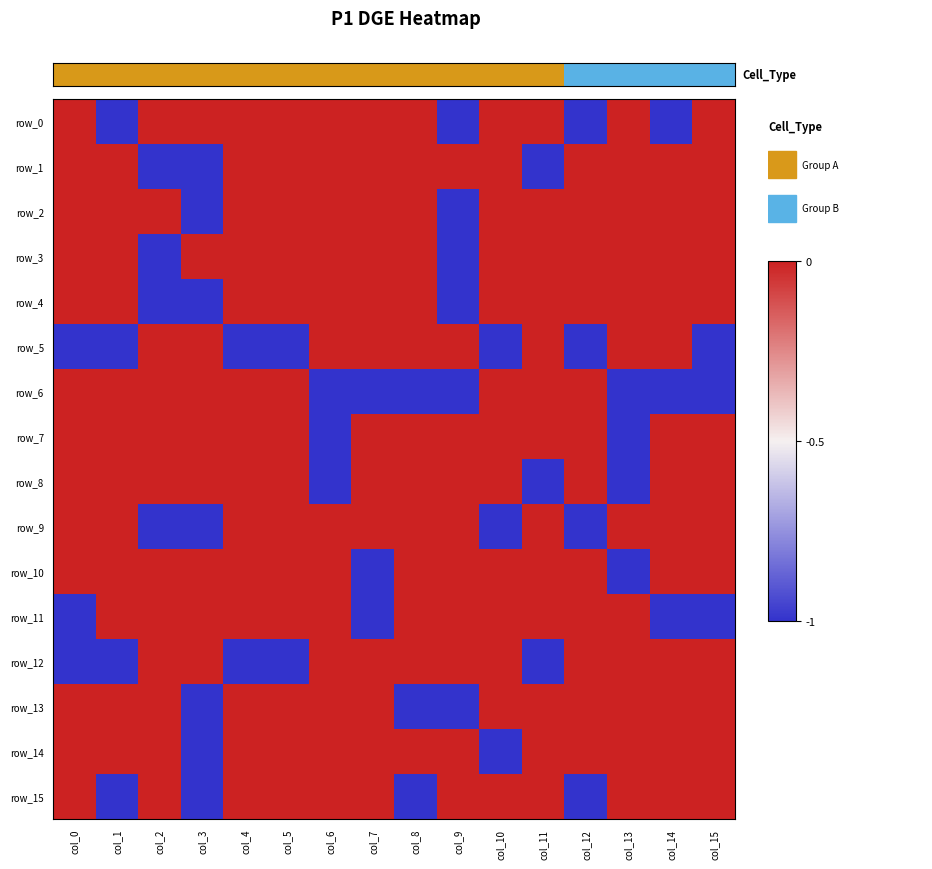

What is the sum of all row_7 values?

-2